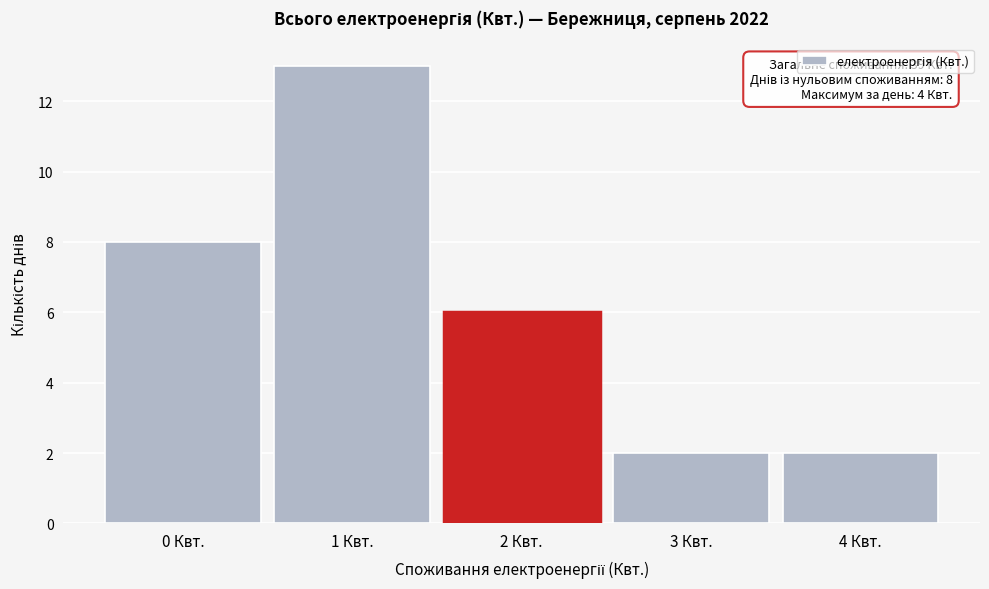

Which range on the x-axis has the tallest bar?

0.5 to 1.5